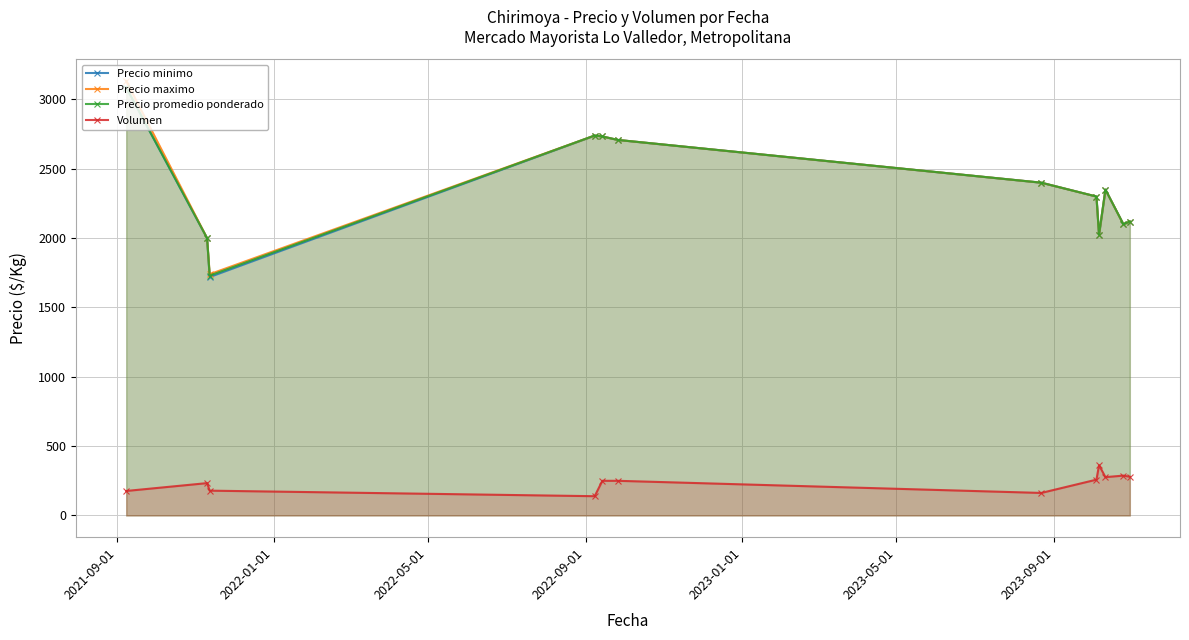

Reading left to right, extract all data points from this chart.

Precio minimo: 3086.3	2000.0	1720.0	2740.0	2733.3	2708.3	2400.0	2300.0	2025.0	2350.0	2100.0	2120.0
Precio maximo: 3133.3	2000.0	1740.0	2740.0	2733.3	2708.3	2400.0	2300.0	2025.0	2350.0	2100.0	2120.0
Precio promedio ponderado: 3086.3	2000.0	1730.0	2740.0	2733.3	2708.3	2400.0	2300.0	2025.0	2350.0	2100.0	2120.0
Volumen: 176.7	233.3	179.0	139.0	250.0	250.0	162.5	258.3	362.5	276.5	287.5	279.0